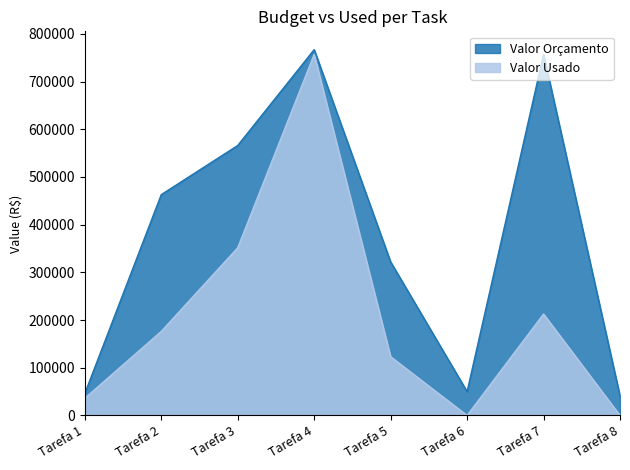

How many lines are shown in the chart?

2